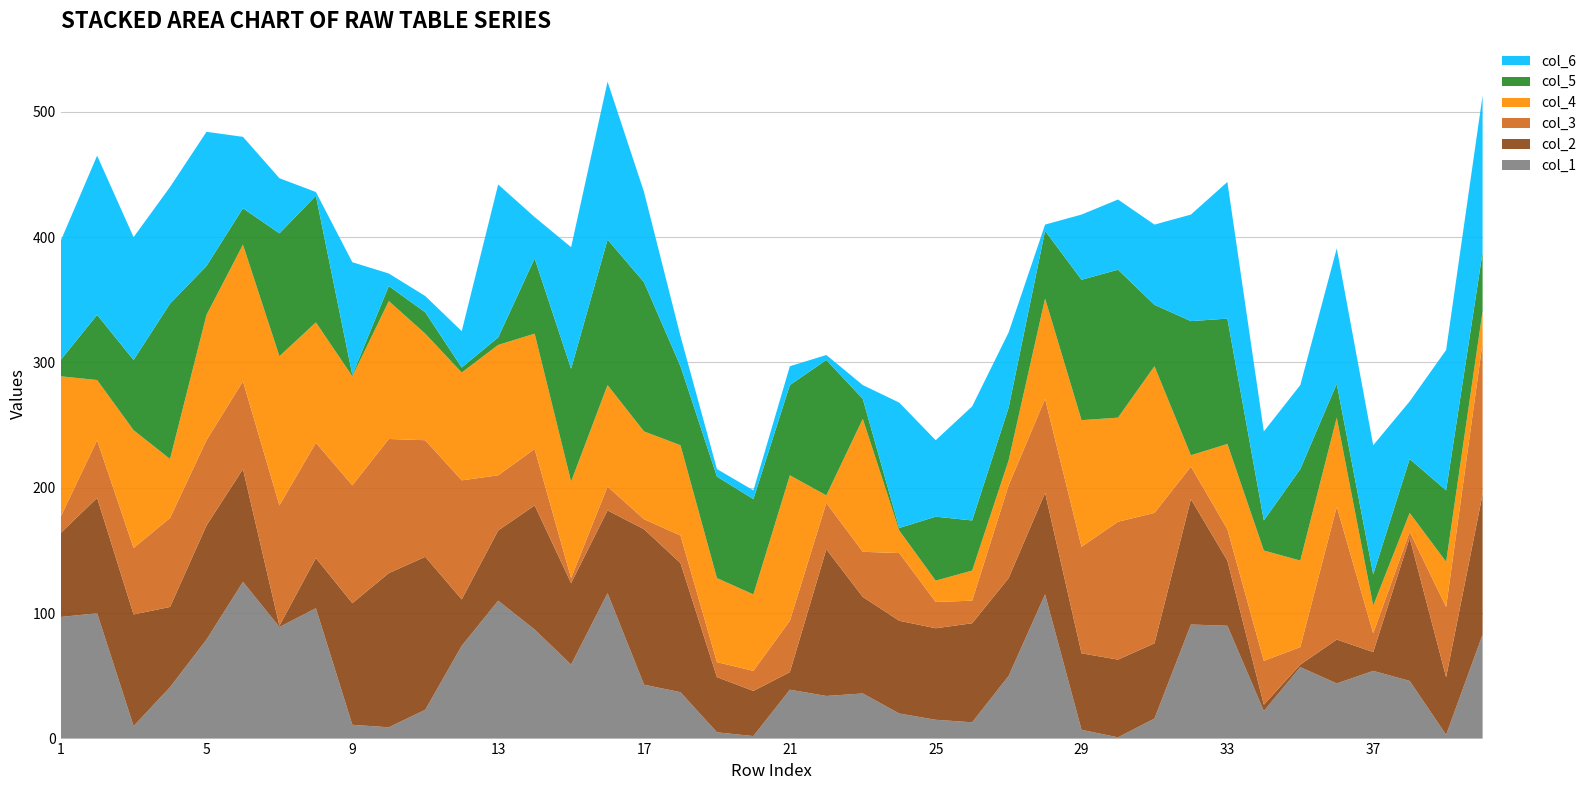

Reading left to right, extract all data points from this chart.

col_1: 1=97	2=100	3=10	4=41	5=79	6=125	7=89	8=104	9=11	10=9	11=23	12=74	13=110	14=87	15=59	16=116	17=43	18=37	19=5	20=2	21=39	22=34	23=36	24=20	25=15	26=13	27=50	28=115	29=7	30=1	31=16	32=91	33=90	34=22	35=57	36=44	37=54	38=46	39=3	40=83
col_2: 1=67	2=92	3=89	4=64	5=91	6=90	7=1	8=40	9=97	10=123	11=122	12=37	13=56	14=99	15=65	16=66	17=124	18=103	19=44	20=36	21=14	22=117	23=77	24=74	25=73	26=79	27=78	28=81	29=61	30=62	31=60	32=100	33=52	34=5	35=2	36=35	37=15	38=114	39=46	40=112
col_3: 1=13	2=46	3=53	4=71	5=68	6=70	7=96	8=92	9=94	10=107	11=93	12=95	13=44	14=45	15=4	16=19	17=8	18=22	19=12	20=16	21=41	22=37	23=36	24=54	25=21	26=18	27=74	28=75	29=85	30=110	31=104	32=26	33=25	34=35	35=14	36=106	37=15	38=5	39=56	40=121
col_4: 1=112	2=48	3=94	4=47	5=100	6=109	7=119	8=96	9=87	10=110	11=85	12=86	13=104	14=92	15=77	16=81	17=70	18=72	19=67	20=61	21=116	22=6	23=106	24=18	25=17	26=24	27=20	28=80	29=101	30=83	31=117	32=9	33=68	34=88	35=69	36=71	37=22	38=15	39=36	40=25
col_5: 1=13	2=52	3=56	4=124	5=39	6=29	7=98	8=101	9=1	10=12	11=17	12=4	13=6	14=60	15=90	16=116	17=119	18=63	19=81	20=76	21=72	22=108	23=16	24=2	25=51	26=40	27=42	28=54	29=112	30=118	31=49	32=107	33=100	34=24	35=73	36=27	37=25	38=43	39=57	40=47
col_6: 1=95	2=127	3=98	4=93	5=107	6=57	7=44	8=3	9=90	10=10	11=13	12=29	13=122	14=33	15=97	16=126	17=72	18=24	19=6	20=7	21=15	22=4	23=11	24=100	25=61	26=91	27=60	28=5	29=52	30=56	31=64	32=85	33=109	34=71	35=67	36=108	37=103	38=46	39=112	40=125